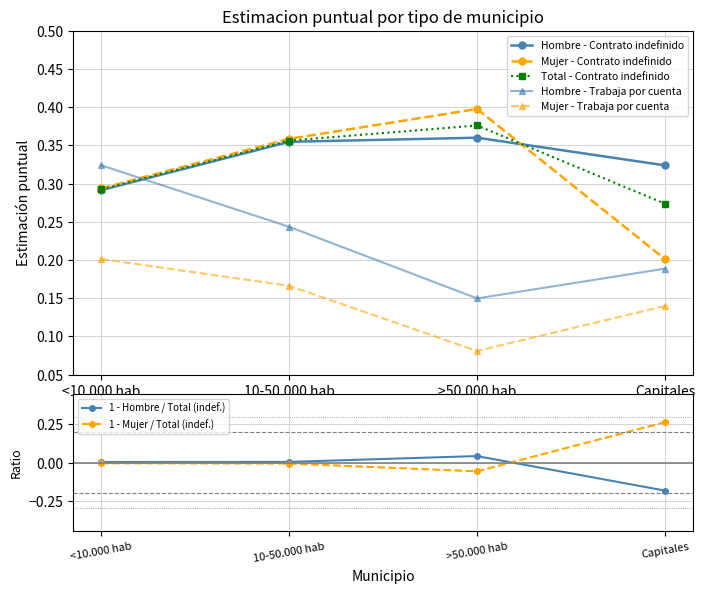

At which category does Hombre Estimacion reach its first local peak?

>50.000 hab